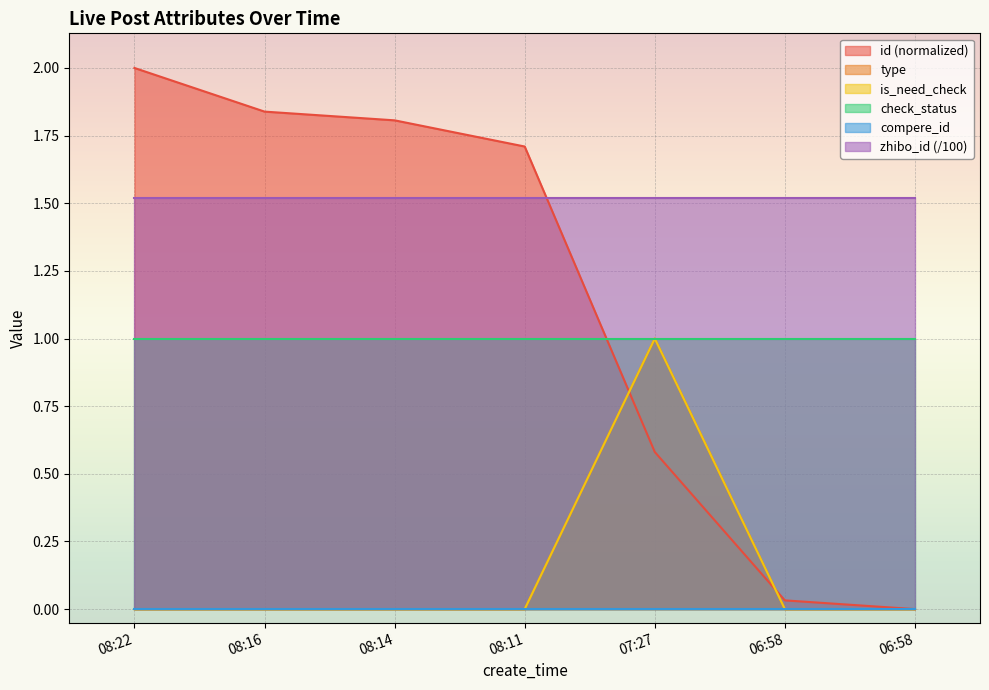

What is the difference between the is_need_check values at 07:27 and 08:22?

1.0